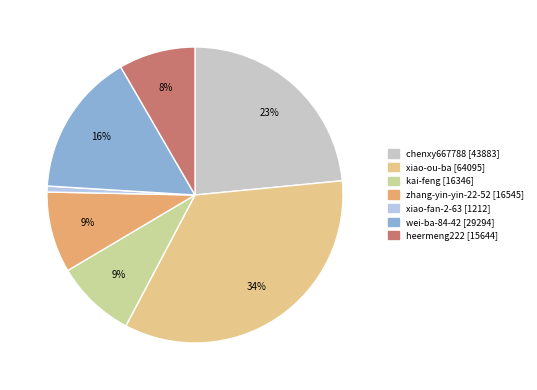

To the nearest percent, what is the average slice percentage?

14%